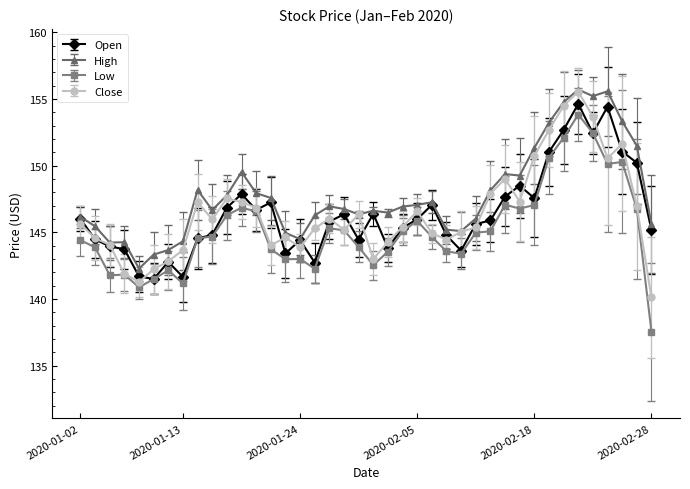

Which series has the widest spread of values?

Low